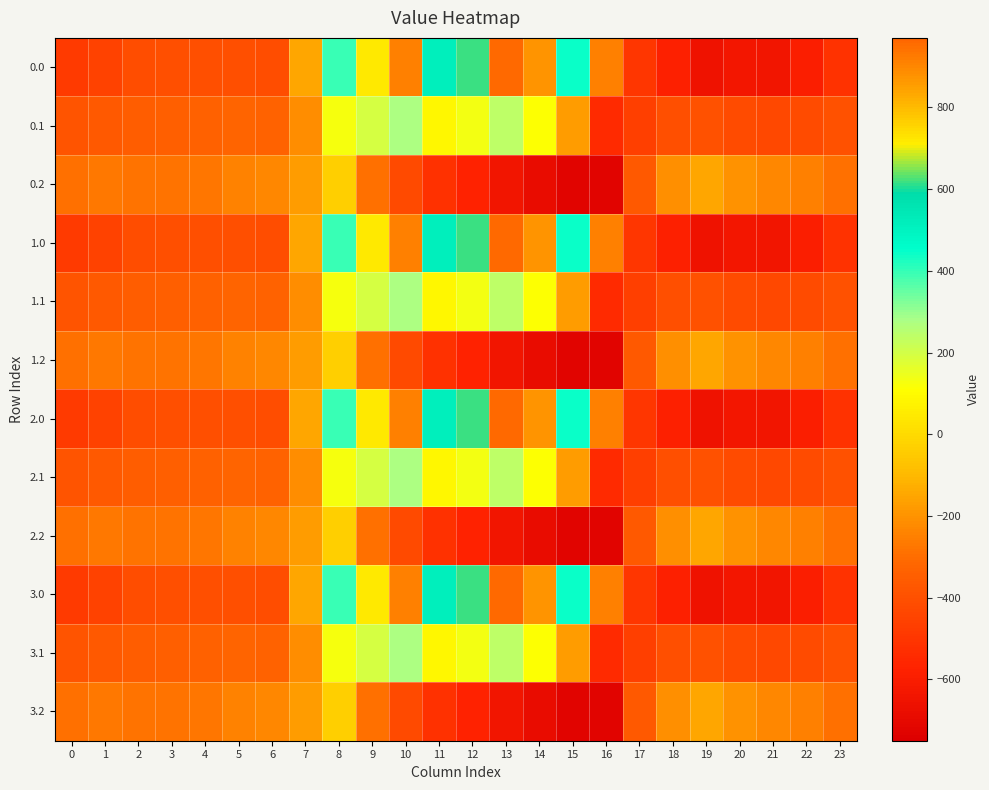

Reading left to right, list all the values displayed in this chart.

0.0: 0=-482.0	1=-449.5	2=-410.3	3=-404.4	4=-404.9	5=-403.8	6=-408.0	7=-150.1	8=395.3	9=716.9	10=916.2	11=516.0	12=619.4	13=962.7	14=870.3	15=443.0	16=-250.9	17=-494.8	18=-586.7	19=-649.2	20=-629.9	21=-638.4	22=-592.3	23=-511.3
0.1: 0=-384.6	1=-361.1	2=-347.9	3=-342.7	4=-339.6	5=-325.7	6=-332.2	7=-217.1	8=125.2	9=191.1	10=274.1	11=87.0	12=134.6	13=241.5	14=113.7	15=-173.1	16=-547.3	17=-466.6	18=-405.4	19=-400.2	20=-414.5	21=-432.4	22=-419.9	23=-399.4
0.2: 0=-287.1	1=-272.7	2=-285.5	3=-281.0	4=-274.4	5=-245.0	6=-228.8	7=-176.6	8=-35.3	9=-288.5	10=-423.5	11=-520.6	12=-571.2	13=-640.4	14=-687.4	15=-725.8	16=-726.6	17=-362.4	18=-210.0	19=-151.0	20=-199.2	21=-226.4	22=-247.4	23=-287.5
1.0: 0=-482.0	1=-449.5	2=-410.3	3=-404.4	4=-404.9	5=-403.8	6=-408.0	7=-150.1	8=395.3	9=716.9	10=916.2	11=516.0	12=619.4	13=962.7	14=870.3	15=443.0	16=-250.9	17=-494.8	18=-586.7	19=-649.2	20=-629.9	21=-638.4	22=-592.3	23=-511.3
1.1: 0=-384.6	1=-361.1	2=-347.9	3=-342.7	4=-339.6	5=-325.7	6=-332.2	7=-217.1	8=125.2	9=191.1	10=274.1	11=87.0	12=134.6	13=241.5	14=113.7	15=-173.1	16=-547.3	17=-466.6	18=-405.4	19=-400.2	20=-414.5	21=-432.4	22=-419.9	23=-399.4
1.2: 0=-287.1	1=-272.7	2=-285.5	3=-281.0	4=-274.4	5=-245.0	6=-228.8	7=-176.6	8=-35.3	9=-288.5	10=-423.5	11=-520.6	12=-571.2	13=-640.4	14=-687.4	15=-725.8	16=-726.6	17=-362.4	18=-210.0	19=-151.0	20=-199.2	21=-226.4	22=-247.4	23=-287.5
2.0: 0=-482.0	1=-449.5	2=-410.3	3=-404.4	4=-404.9	5=-403.8	6=-408.0	7=-150.1	8=395.3	9=716.9	10=916.2	11=516.0	12=619.4	13=962.7	14=870.3	15=443.0	16=-250.9	17=-494.8	18=-586.7	19=-649.2	20=-629.9	21=-638.4	22=-592.3	23=-511.3
2.1: 0=-384.6	1=-361.1	2=-347.9	3=-342.7	4=-339.6	5=-325.7	6=-332.2	7=-217.1	8=125.2	9=191.1	10=274.1	11=87.0	12=134.6	13=241.5	14=113.7	15=-173.1	16=-547.3	17=-466.6	18=-405.4	19=-400.2	20=-414.5	21=-432.4	22=-419.9	23=-399.4
2.2: 0=-287.1	1=-272.7	2=-285.5	3=-281.0	4=-274.4	5=-245.0	6=-228.8	7=-176.6	8=-35.3	9=-288.5	10=-423.5	11=-520.6	12=-571.2	13=-640.4	14=-687.4	15=-725.8	16=-726.6	17=-362.4	18=-210.0	19=-151.0	20=-199.2	21=-226.4	22=-247.4	23=-287.5
3.0: 0=-482.0	1=-449.5	2=-410.3	3=-404.4	4=-404.9	5=-403.8	6=-408.0	7=-150.1	8=395.3	9=716.9	10=916.2	11=516.0	12=619.4	13=962.7	14=870.3	15=443.0	16=-250.9	17=-494.8	18=-586.7	19=-649.2	20=-629.9	21=-638.4	22=-592.3	23=-511.3
3.1: 0=-384.6	1=-361.1	2=-347.9	3=-342.7	4=-339.6	5=-325.7	6=-332.2	7=-217.1	8=125.2	9=191.1	10=274.1	11=87.0	12=134.6	13=241.5	14=113.7	15=-173.1	16=-547.3	17=-466.6	18=-405.4	19=-400.2	20=-414.5	21=-432.4	22=-419.9	23=-399.4
3.2: 0=-287.1	1=-272.7	2=-285.5	3=-281.0	4=-274.4	5=-245.0	6=-228.8	7=-176.6	8=-35.3	9=-288.5	10=-423.5	11=-520.6	12=-571.2	13=-640.4	14=-687.4	15=-725.8	16=-726.6	17=-362.4	18=-210.0	19=-151.0	20=-199.2	21=-226.4	22=-247.4	23=-287.5